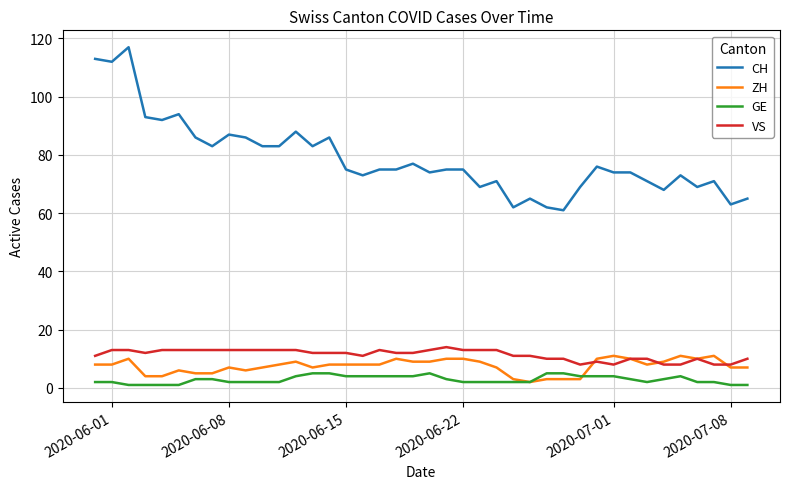

What is the maximum value for CH?

117